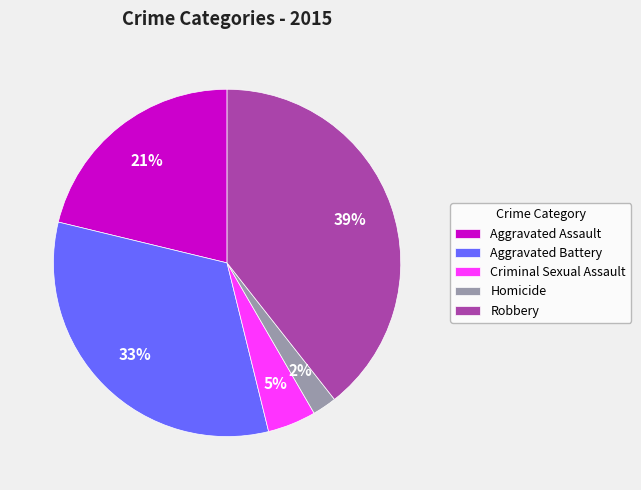

Count the number of slices in the pie.

5